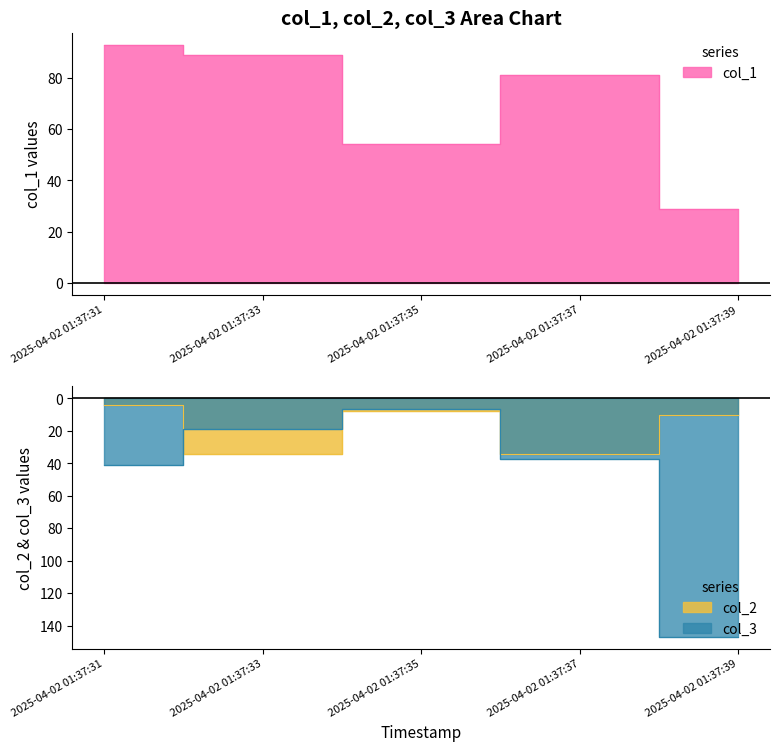

How many data points in col_1 are less than 81?

2